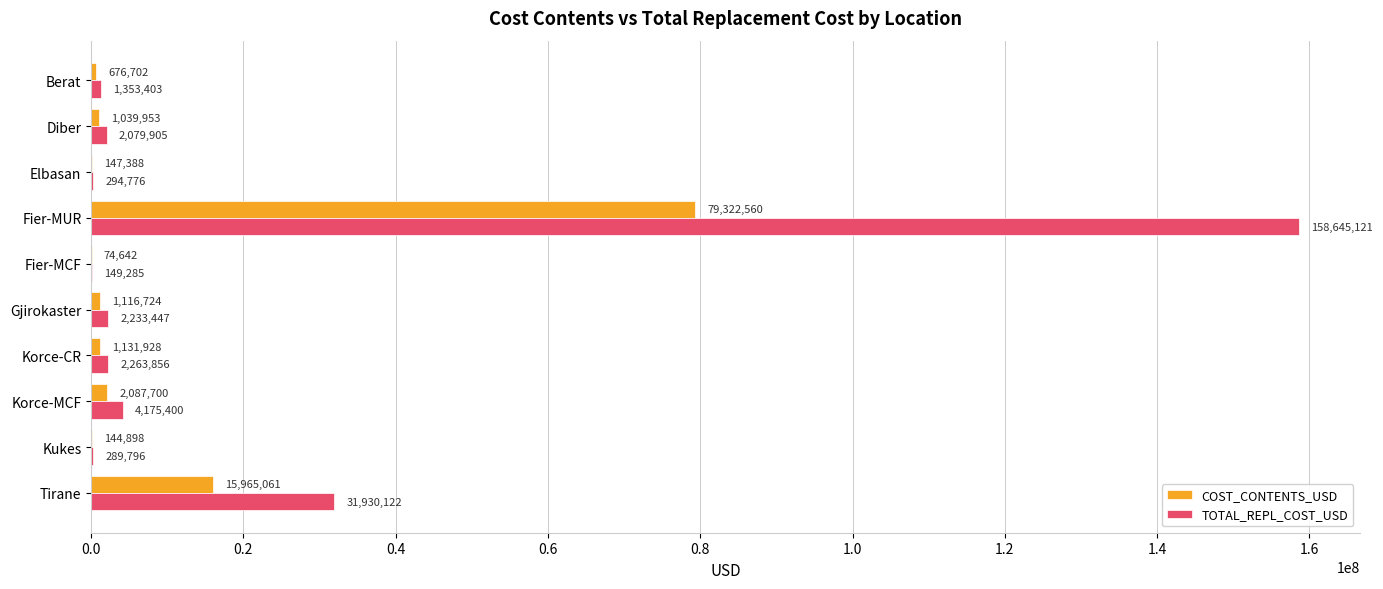

Which series changed the most between Korce-MCF and Tirane?

TOTAL_REPL_COST_USD